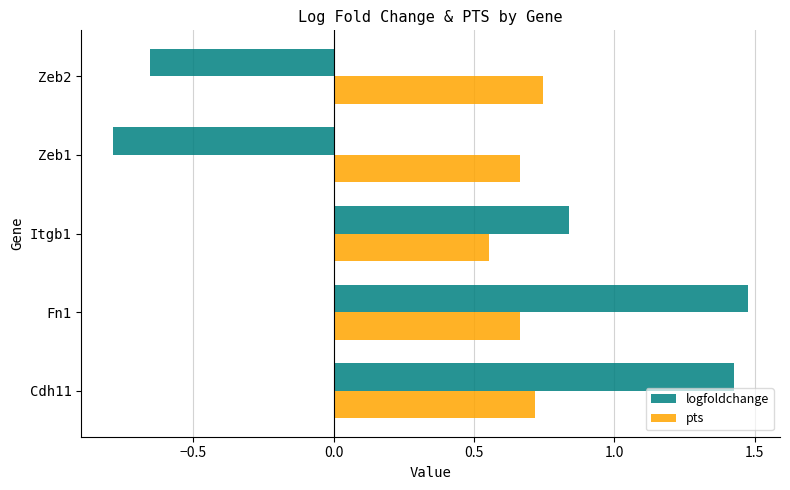

At which label does logfoldchange reach its minimum?

Zeb1